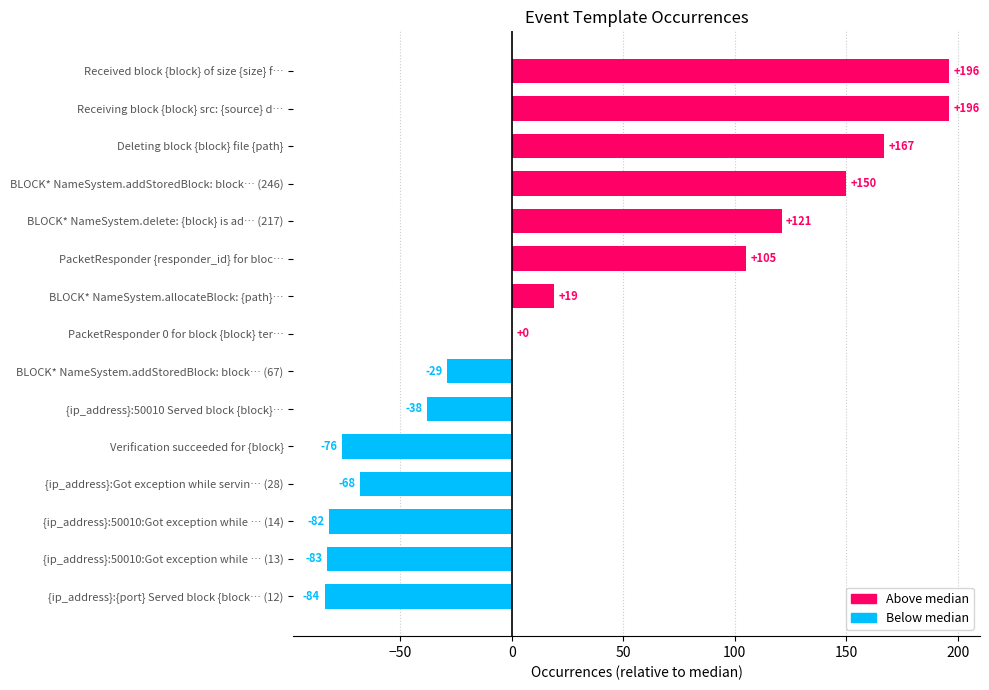

What value does the data have at Verification succeeded for {block}, to the nearest 5?

-75